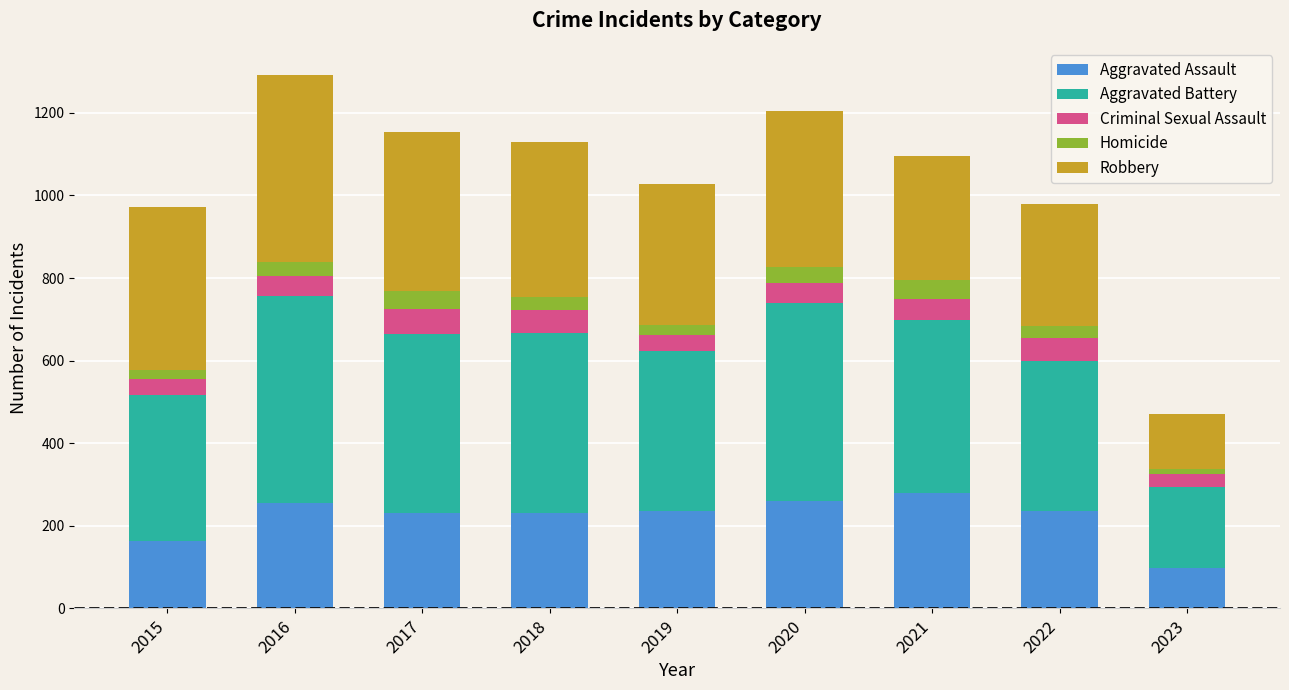

The Aggravated Assault series shows 231 at 2018. True or false?

True